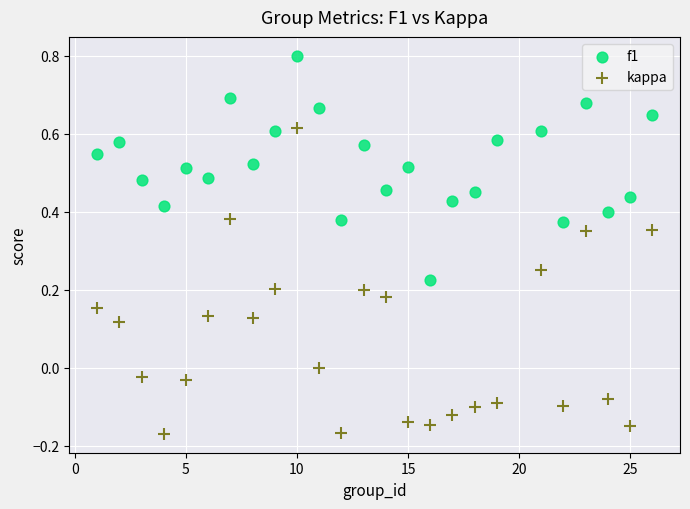

Which series has the largest Y range (max minus min)?

kappa